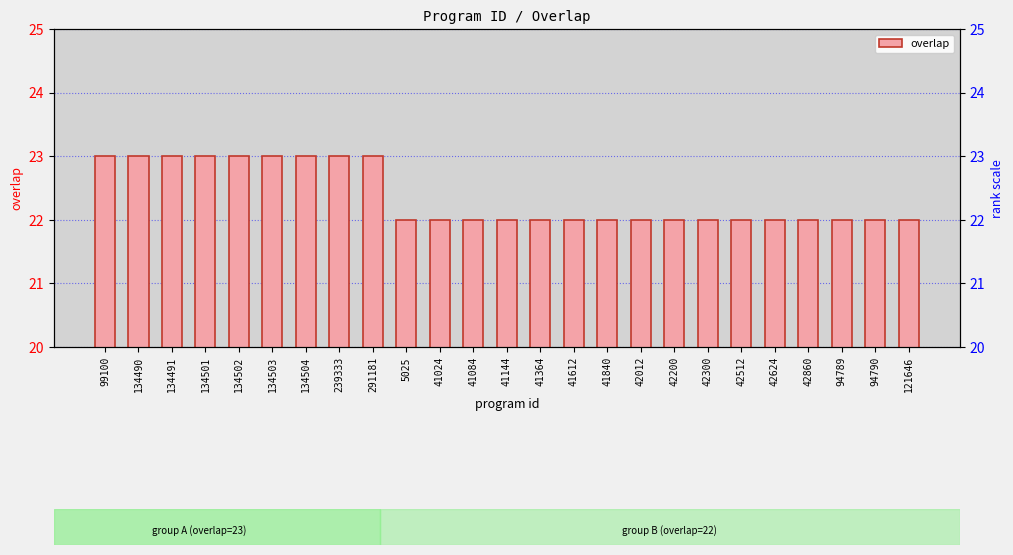

At which category does the chart reach its peak across all series?

99100